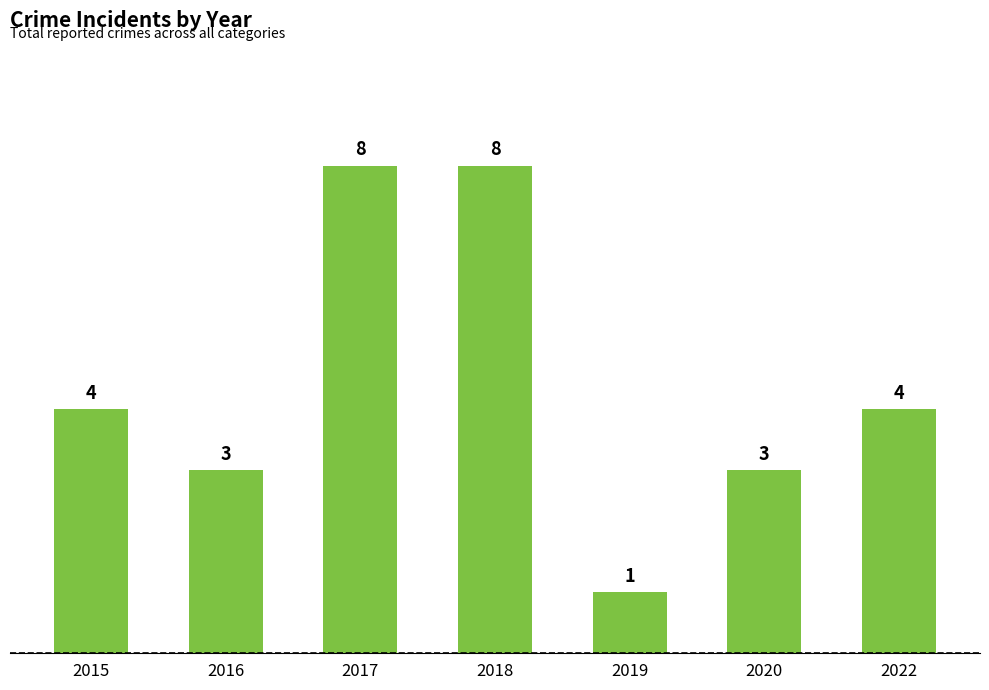

Reading left to right, extract all data points from this chart.

4	3	8	8	1	3	4